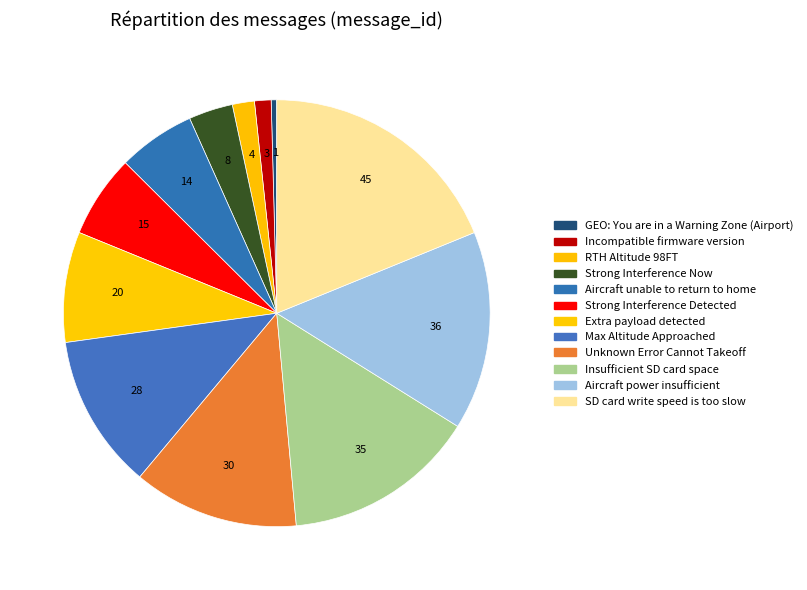

Which has a higher value, Max Altitude Approached or RTH Altitude 98FT?

Max Altitude Approached